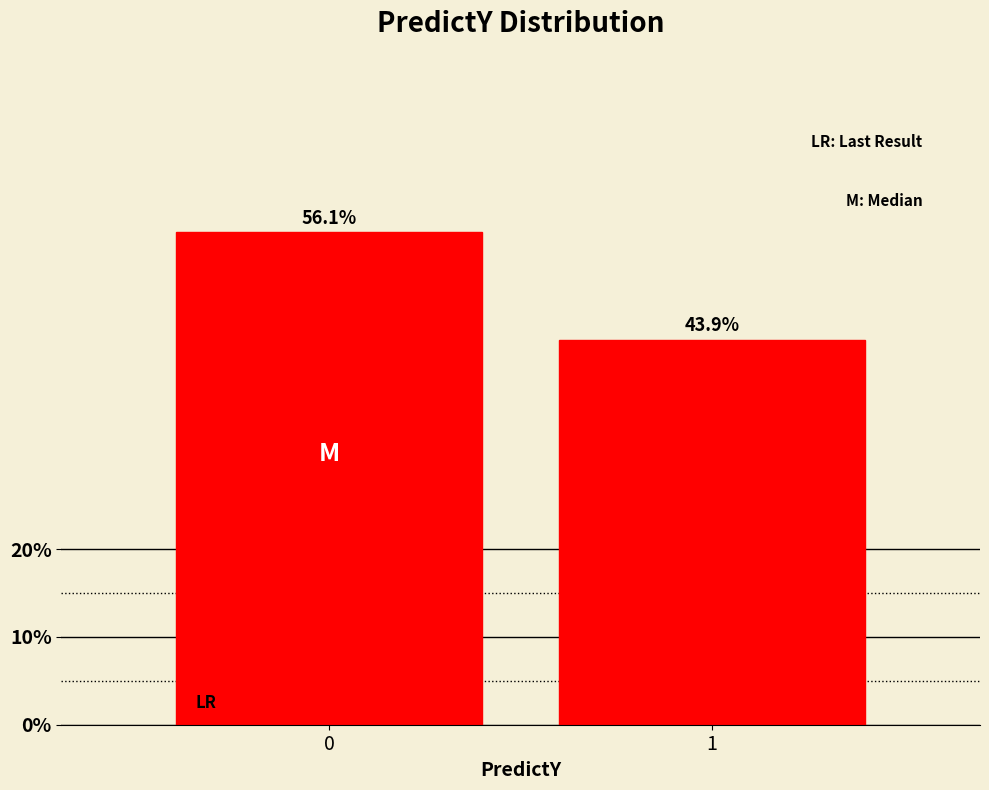

Reading left to right, what are all the values shown in this chart?

0=56.1	1=43.9